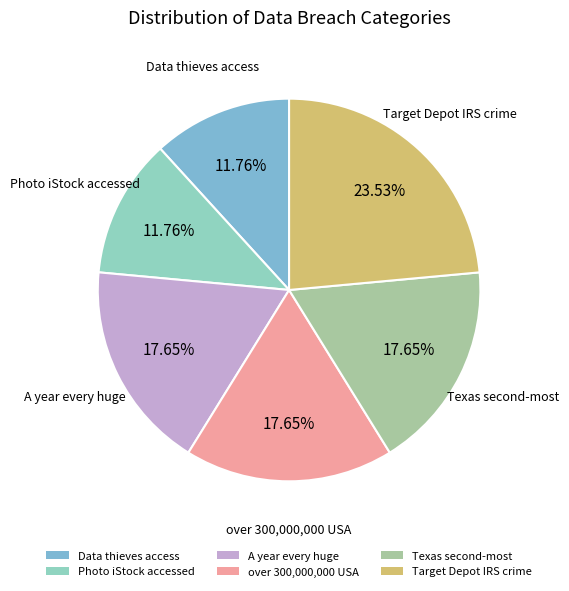

Count the number of slices in the pie.

6